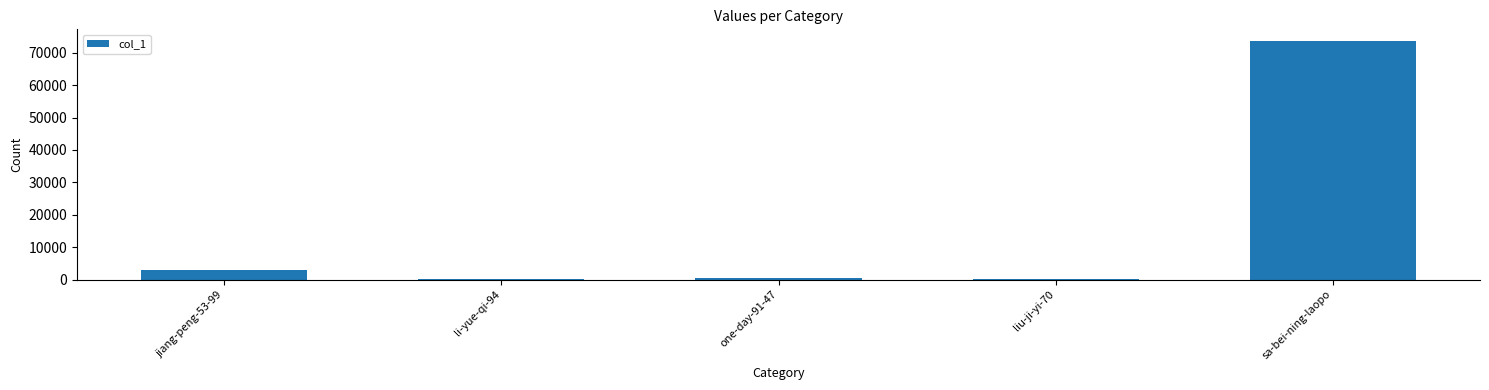

The value at liu-ji-yi-70 is 6. True or false?

True